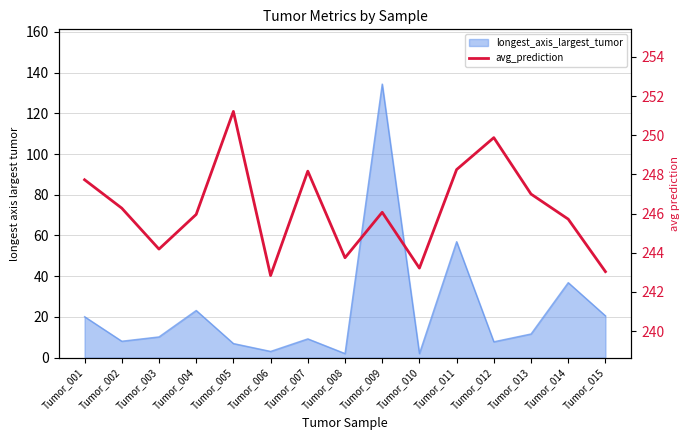

Where is the first local minimum?

Tumor_003